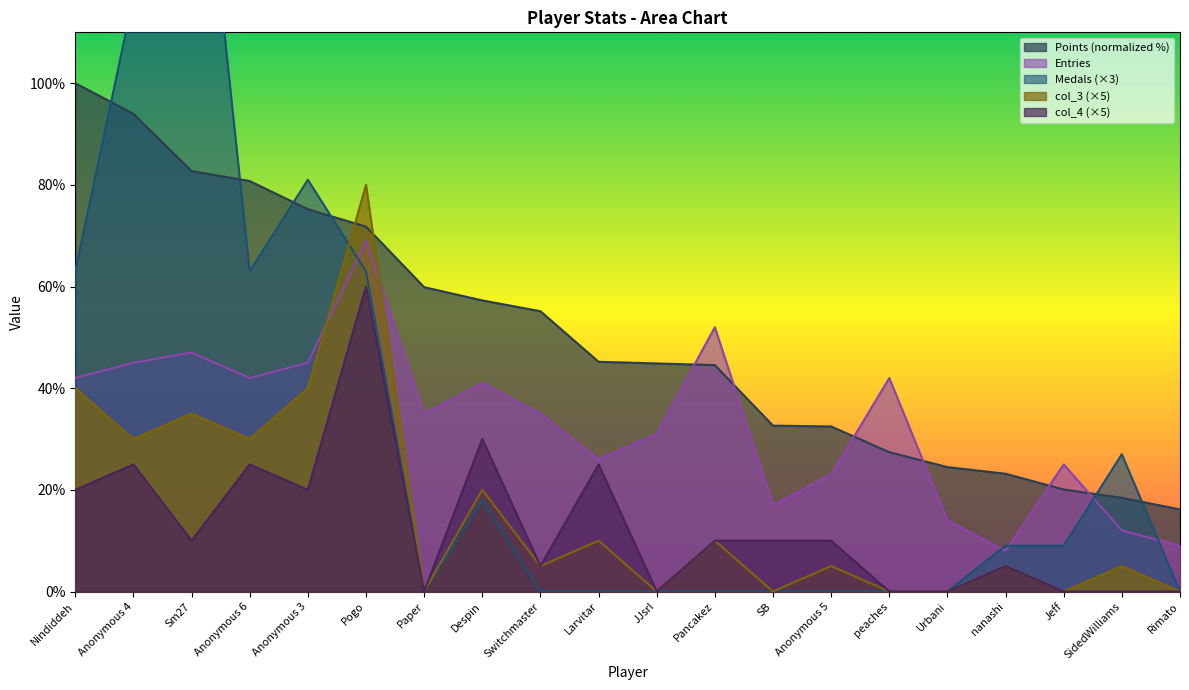

Which series has the largest total across all categories?

Points